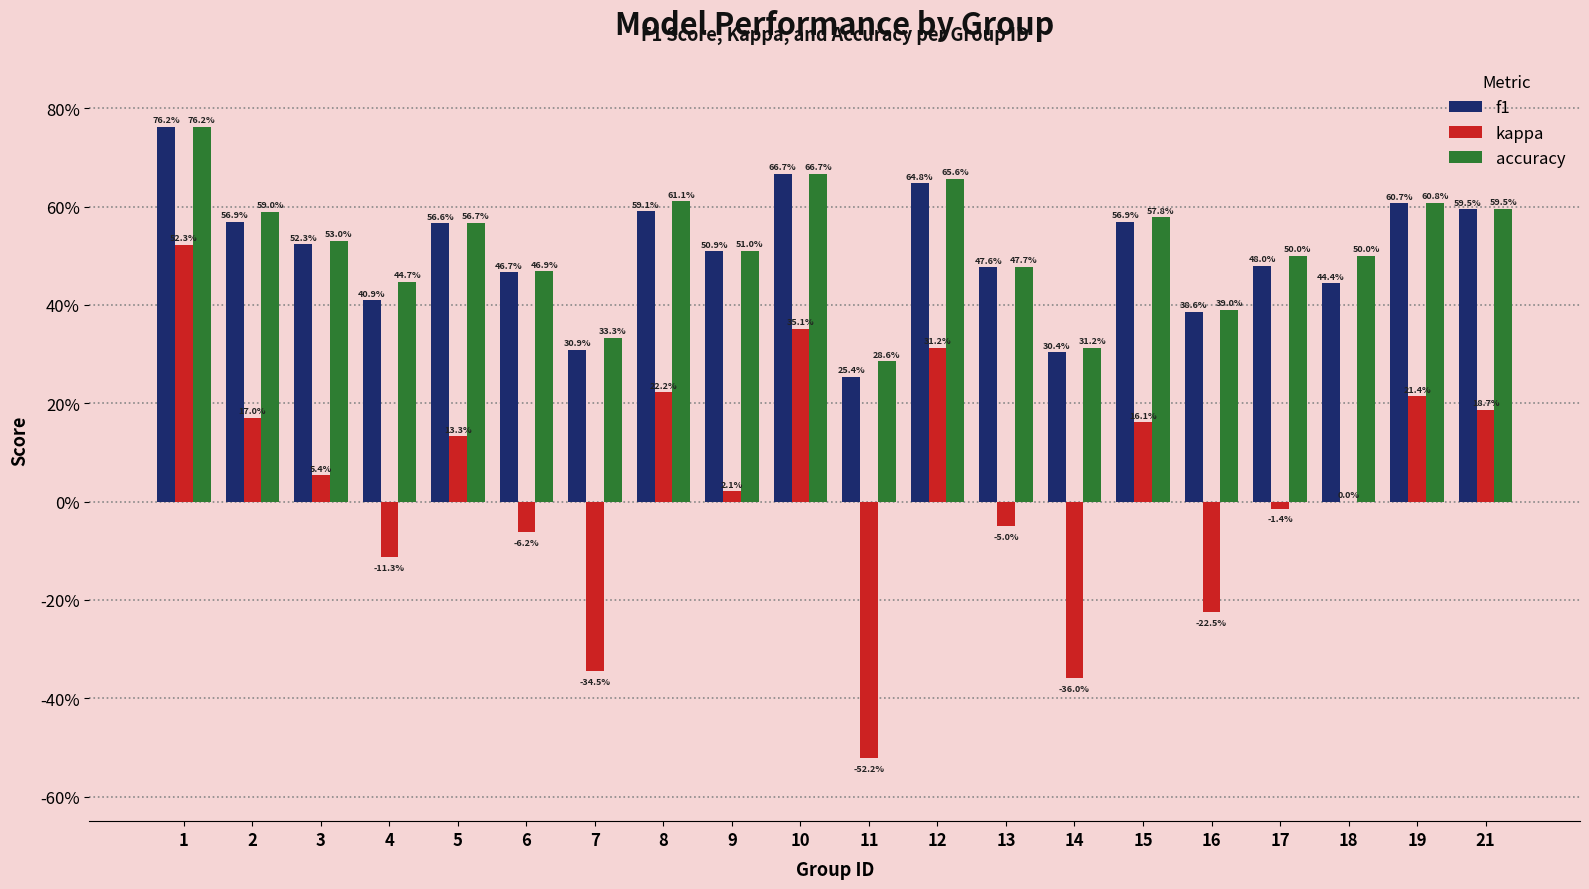

Is the value of accuracy at 17 greater than the value of kappa at 16?

Yes